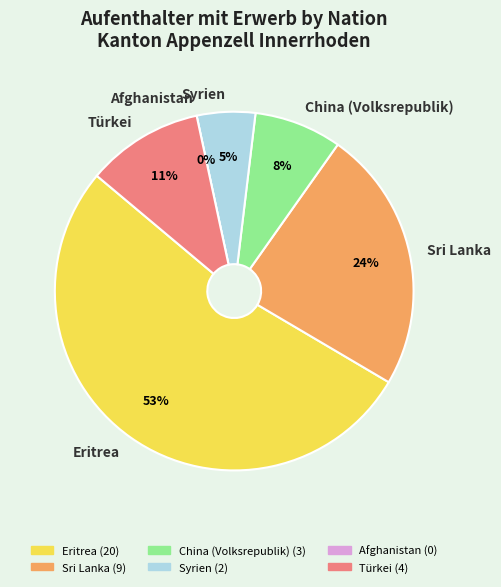

Rank the categories by value from lowest to highest.

Afghanistan, Syrien, China (Volksrepublik), Türkei, Sri Lanka, Eritrea